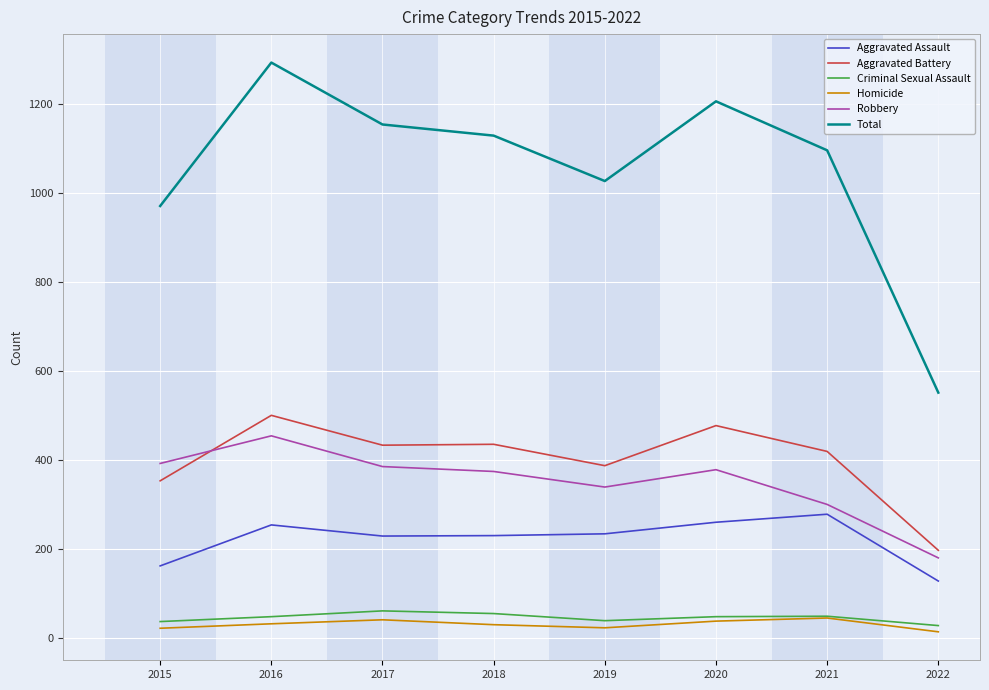

Is the value of Robbery at 2021 greater than the value of Aggravated Assault at 2016?

Yes